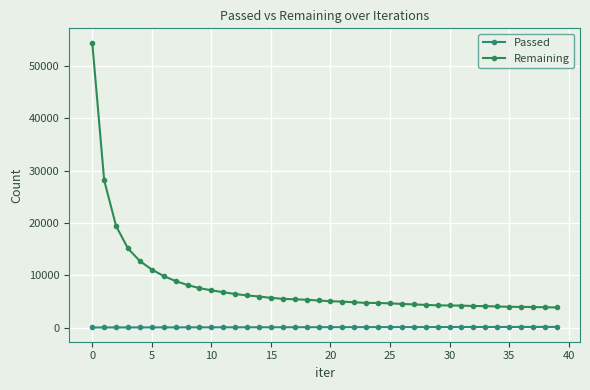

Count the number of data series in this chart.

2